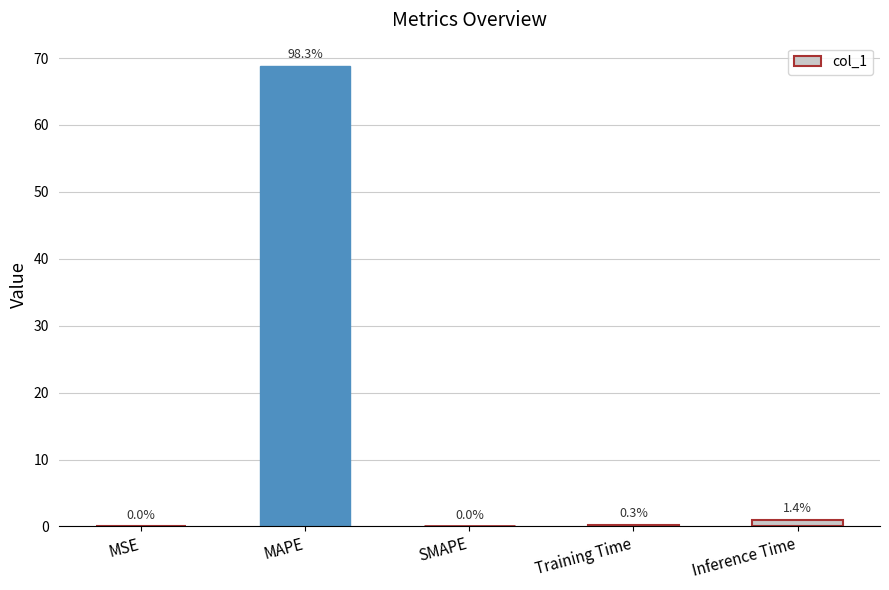

What is the difference between the maximum and minimum values?

68.9